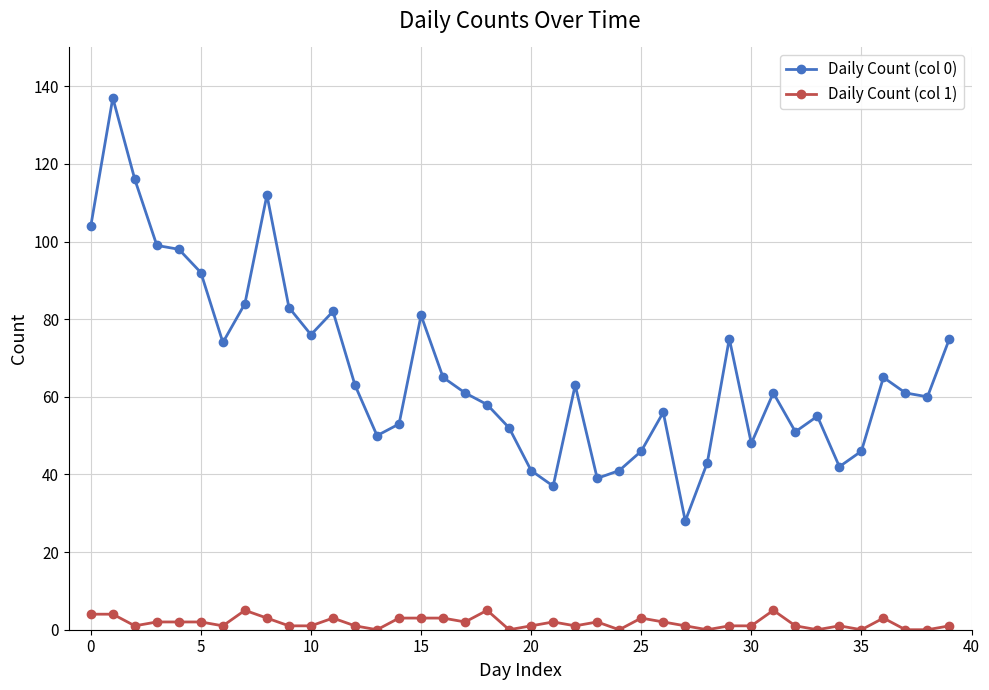

At how many categories does at least one series exceed 30?

39